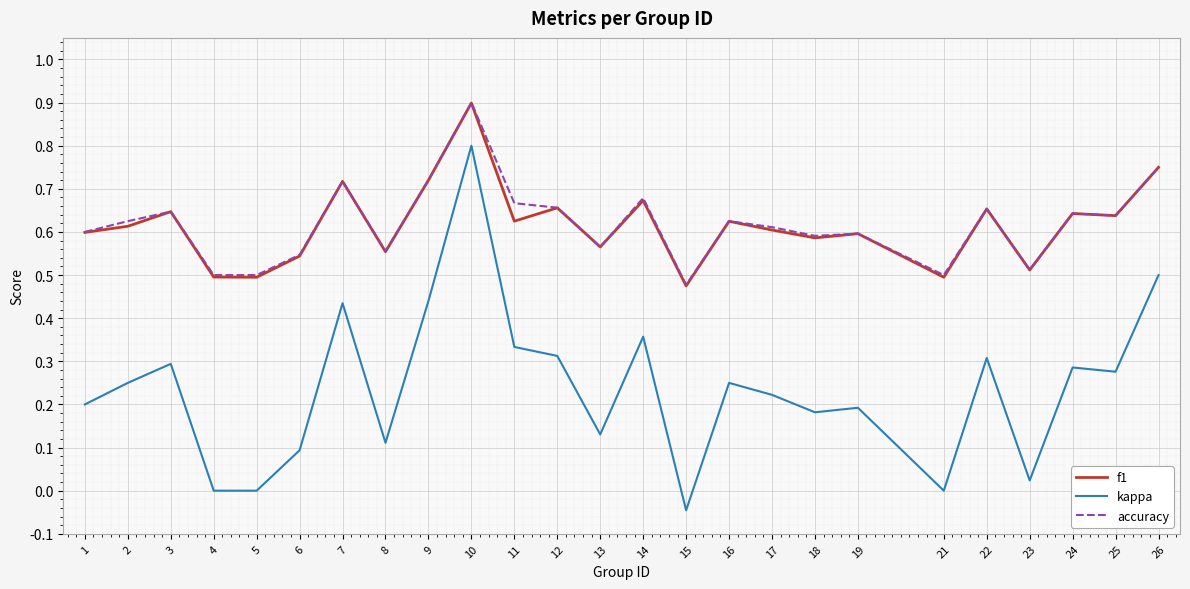

True or false: kappa and accuracy cross at least once.

False